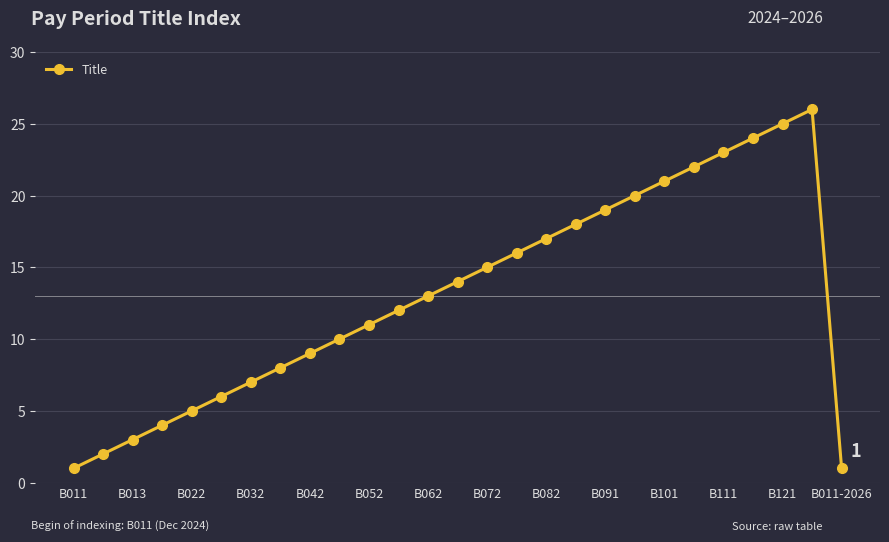

What is the smallest value displayed?

1